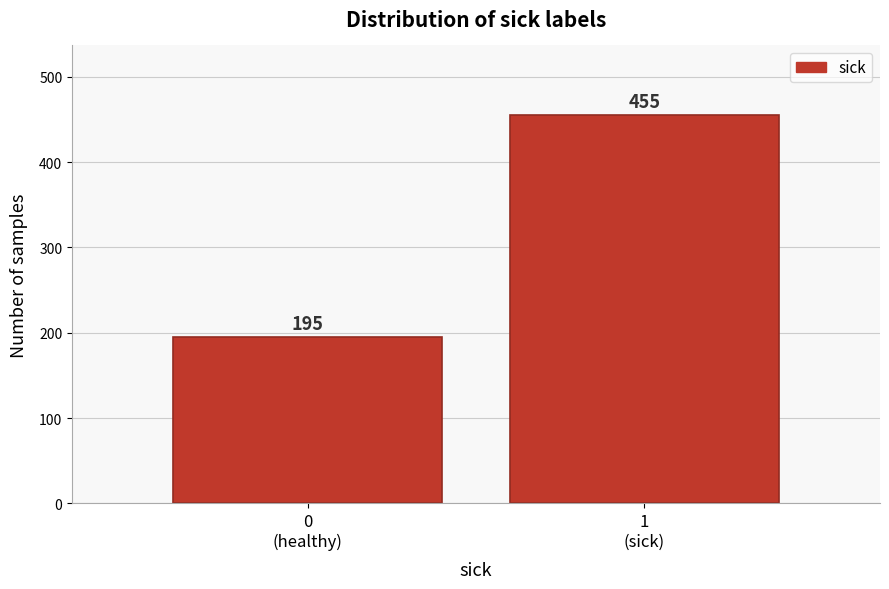

Reading left to right, list all the values displayed in this chart.

195	455